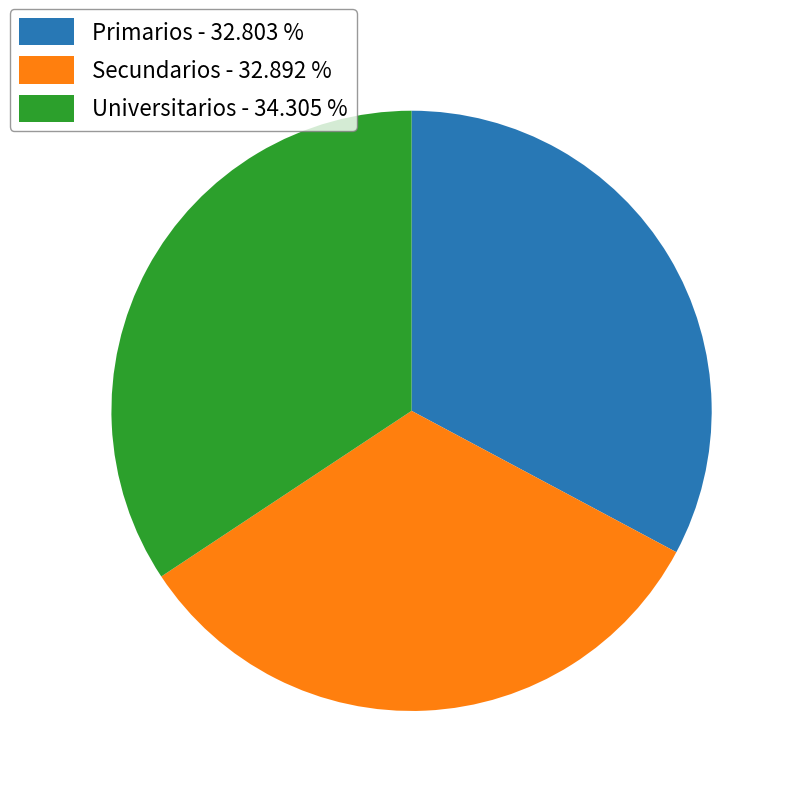

The Universitarios slice represents 24% of the pie. True or false?

False